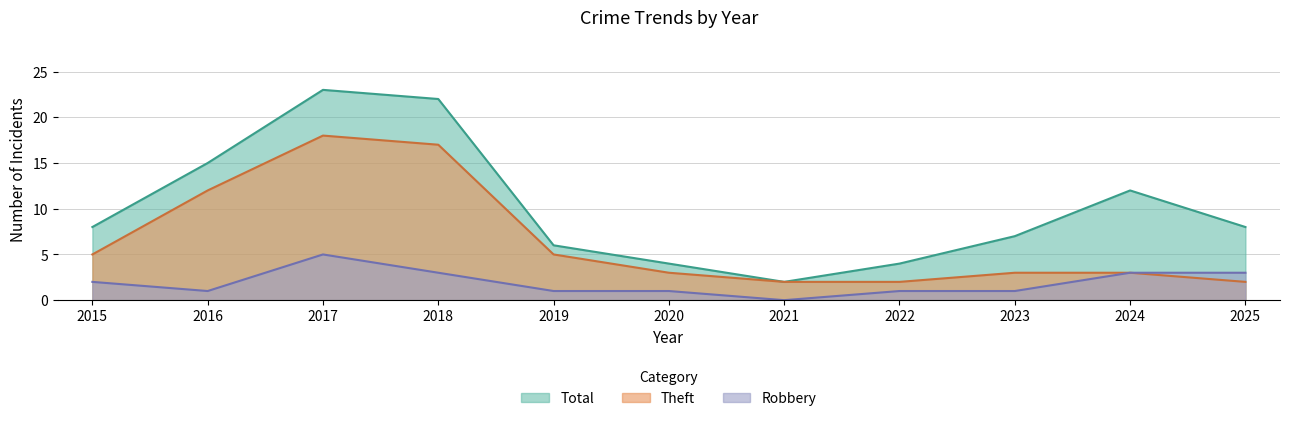

In Total, how many points are lower than both neighbors (excluding endpoints)?

1